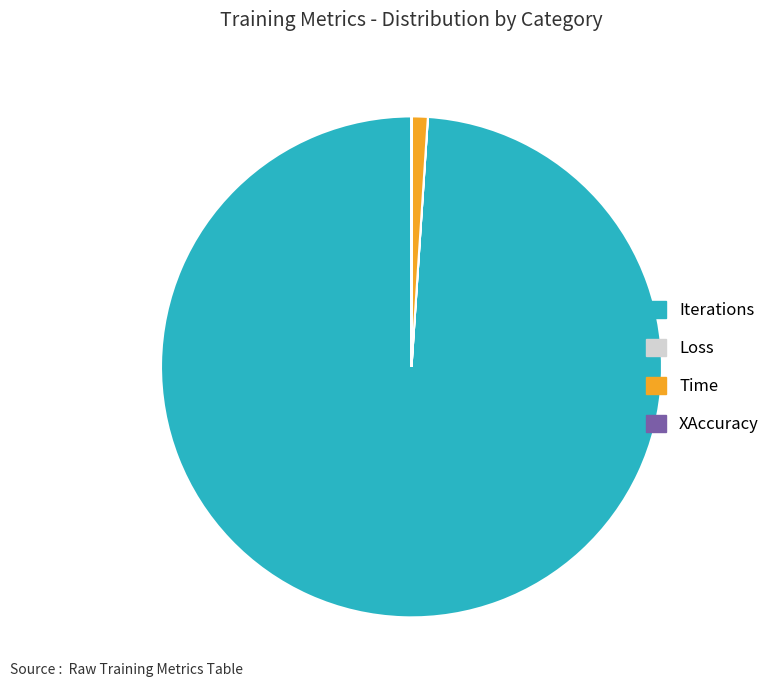

The Time slice represents 1% of the pie. True or false?

True